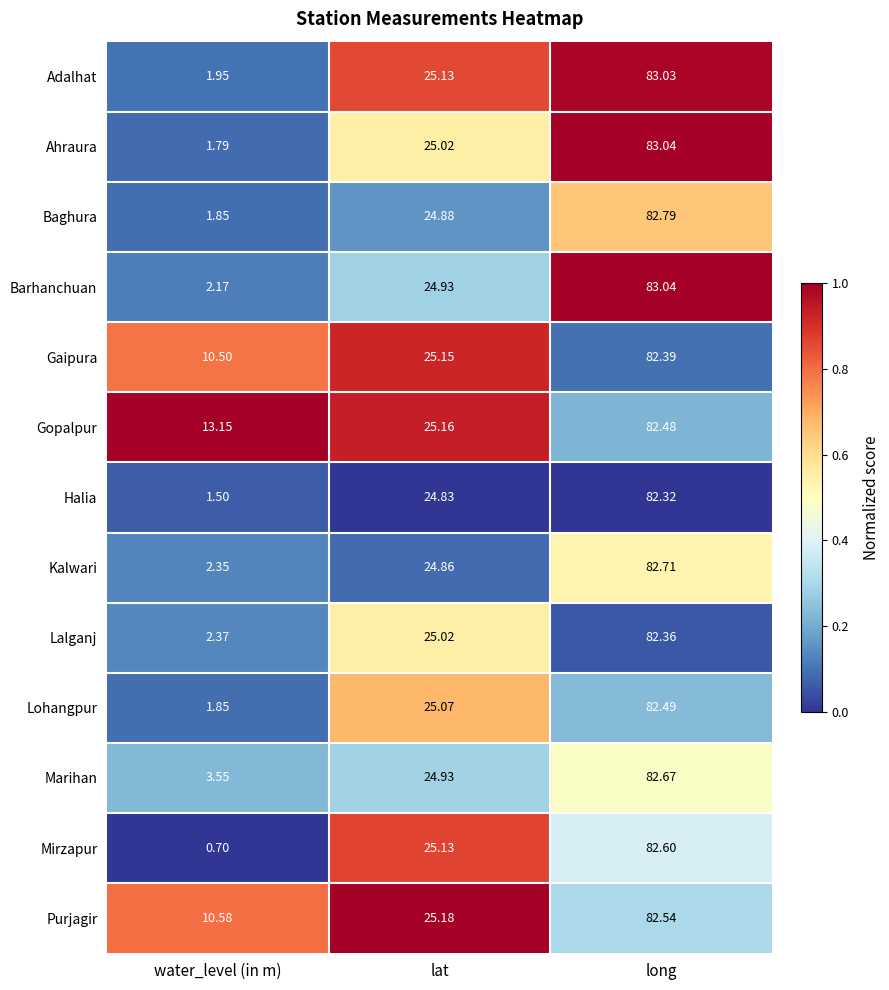

At which label does Halia reach its minimum?

water_level (in m)